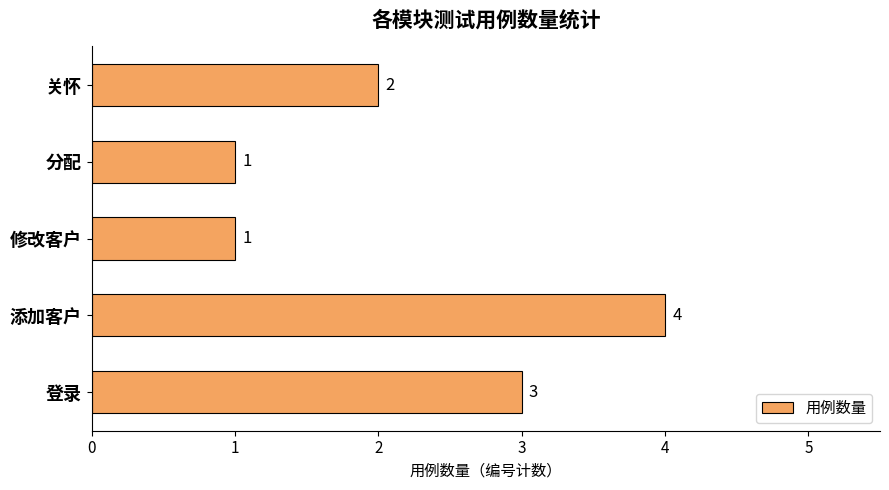

Does the chart contain any negative values?

No